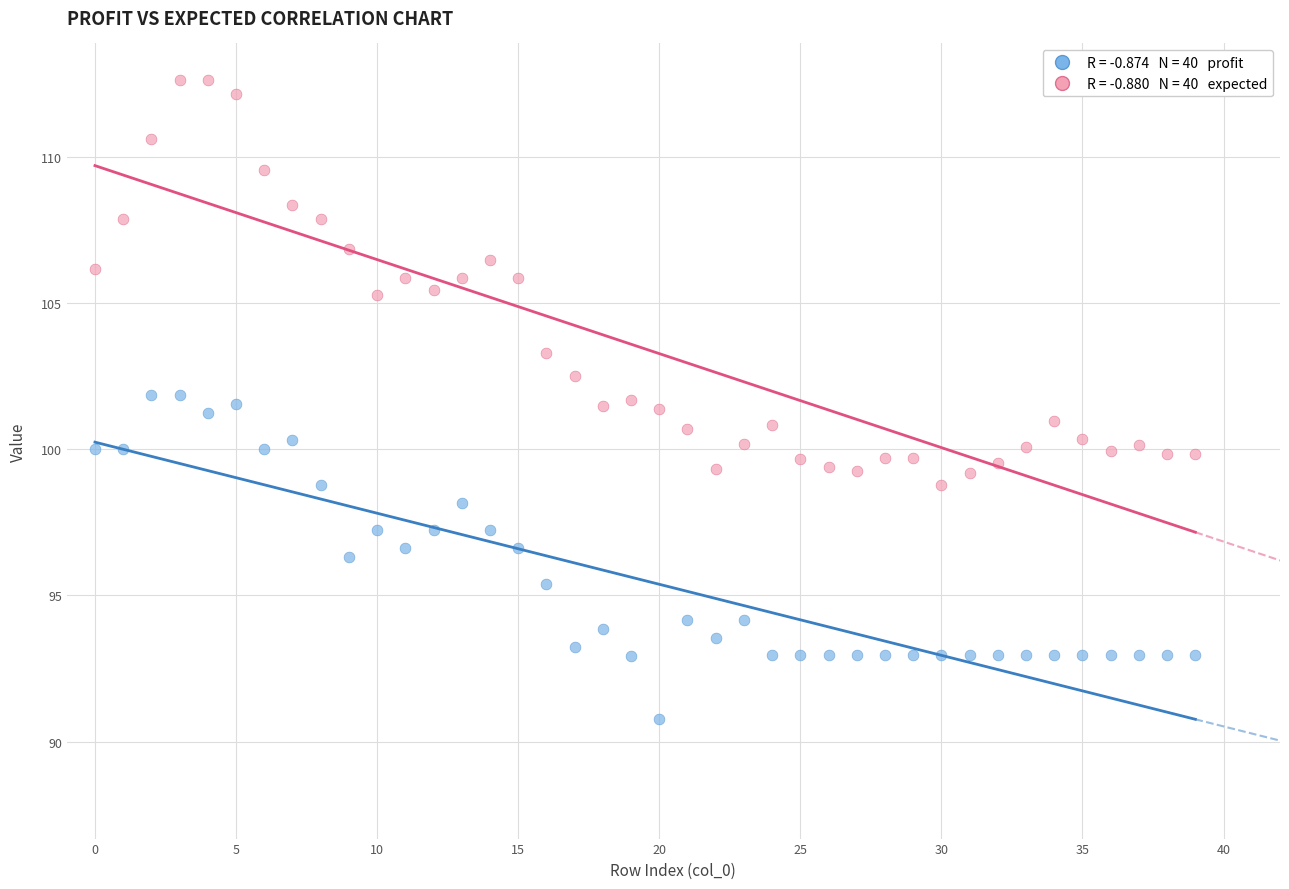

Across all data points, what is the range of Y values (max minus min)?

21.9